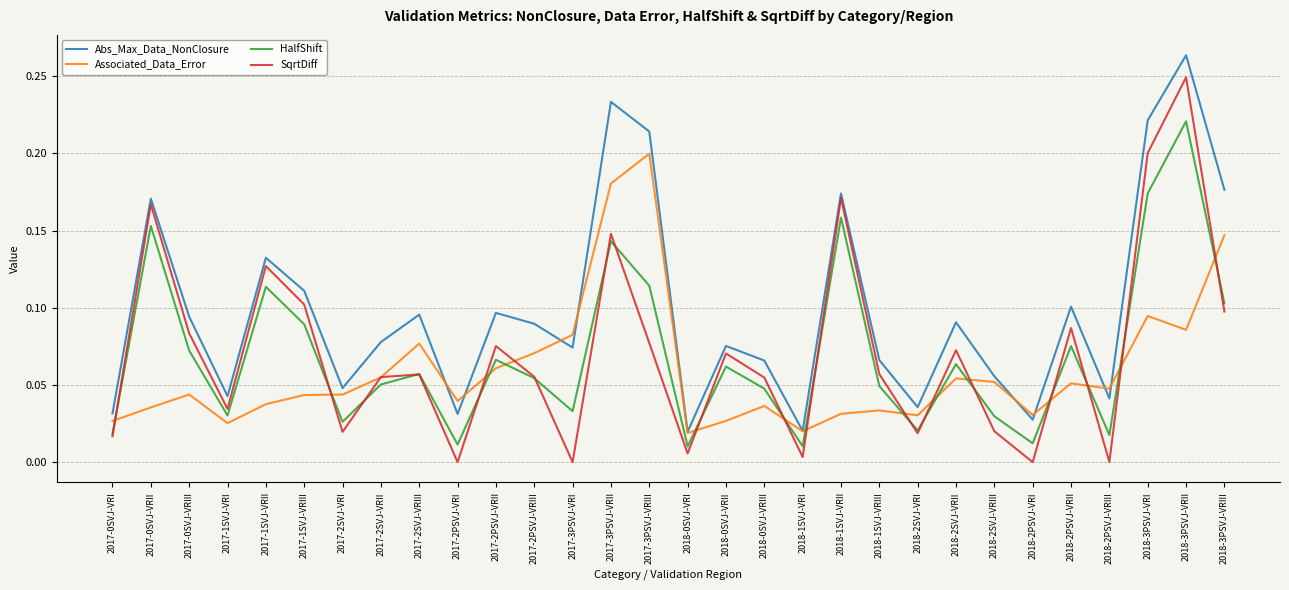

What position from the left is 2018-0SVJ-VRI?

16